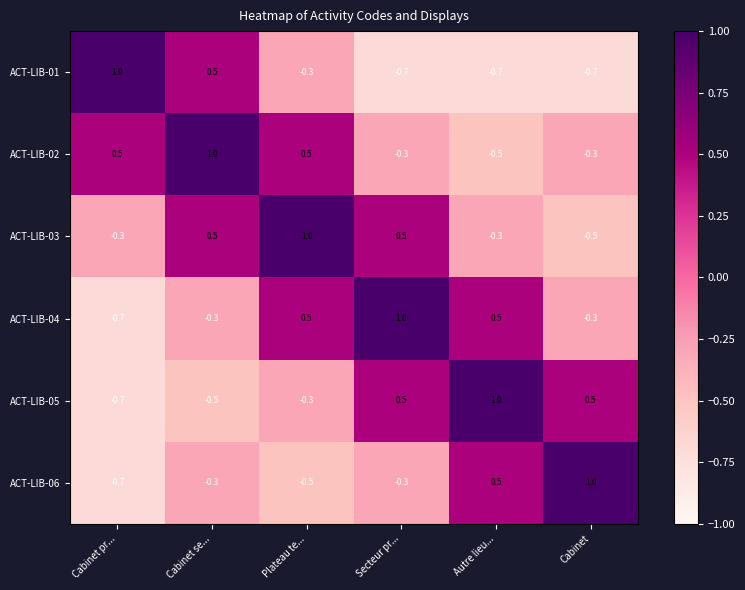

Which series changed the most between Cabinet pr... and Cabinet se...?

ACT-LIB-03